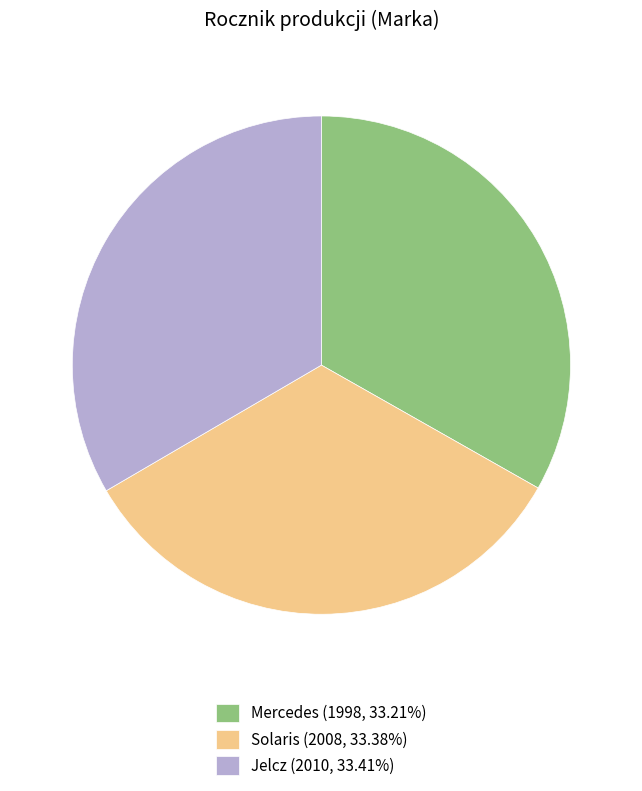

Is Jelcz (2010, 33.41%) the majority of the pie?

No